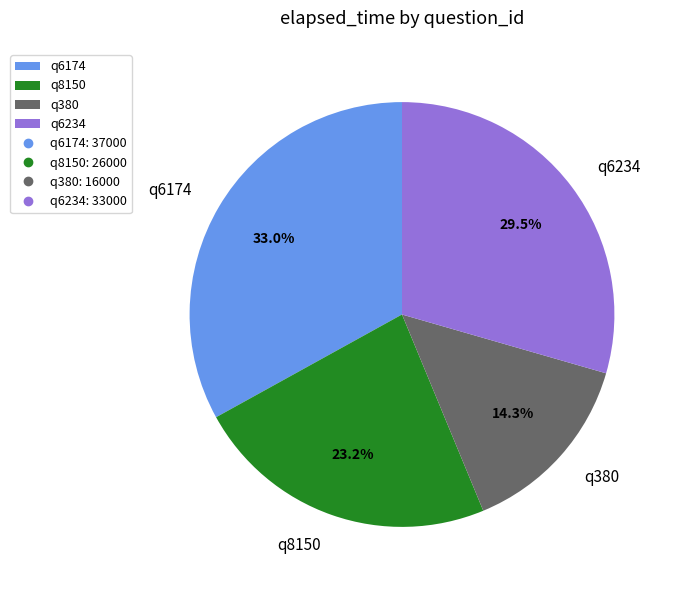

What percentage is the q8150 slice, to the nearest percent?

23%